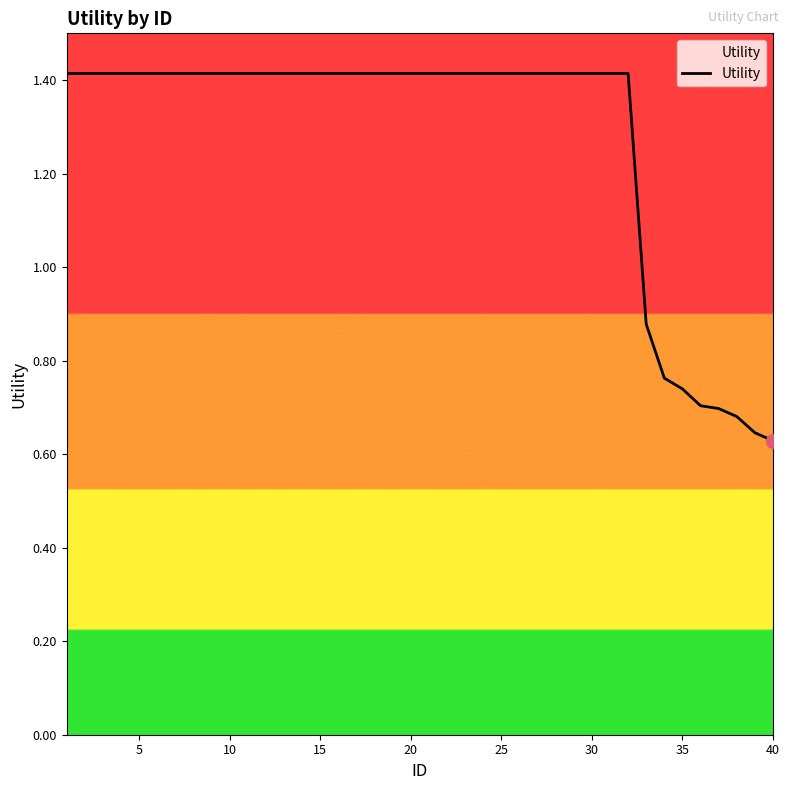

What is the sum of all values?

51.0